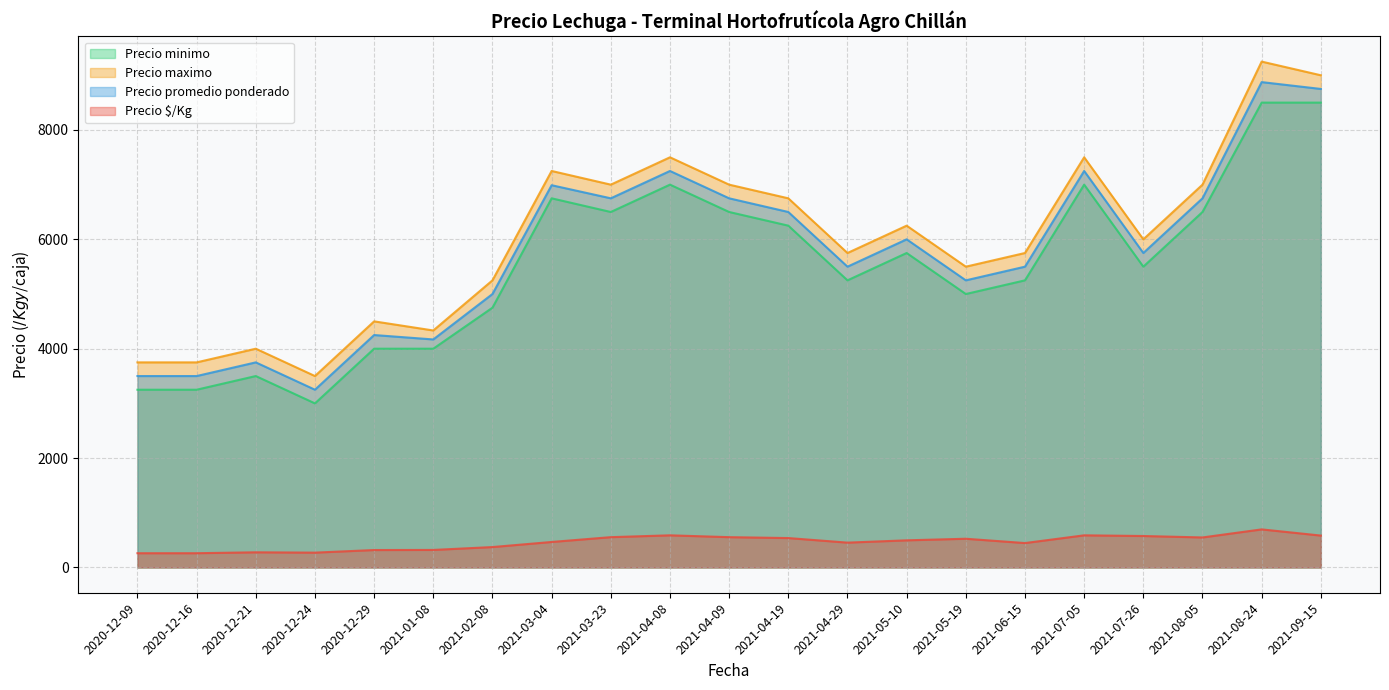

In Precio $/Kg, how many points are higher than both neighbors (excluding endpoints)?

5